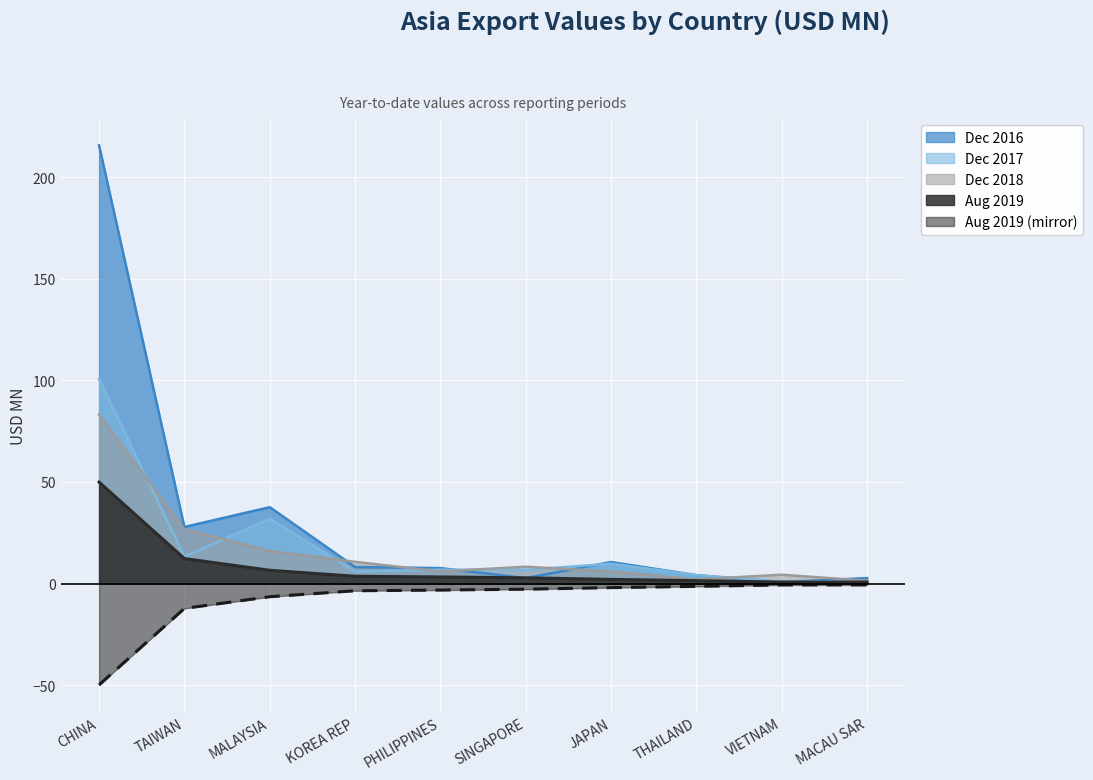

What is the maximum value shown in the chart?

215.6